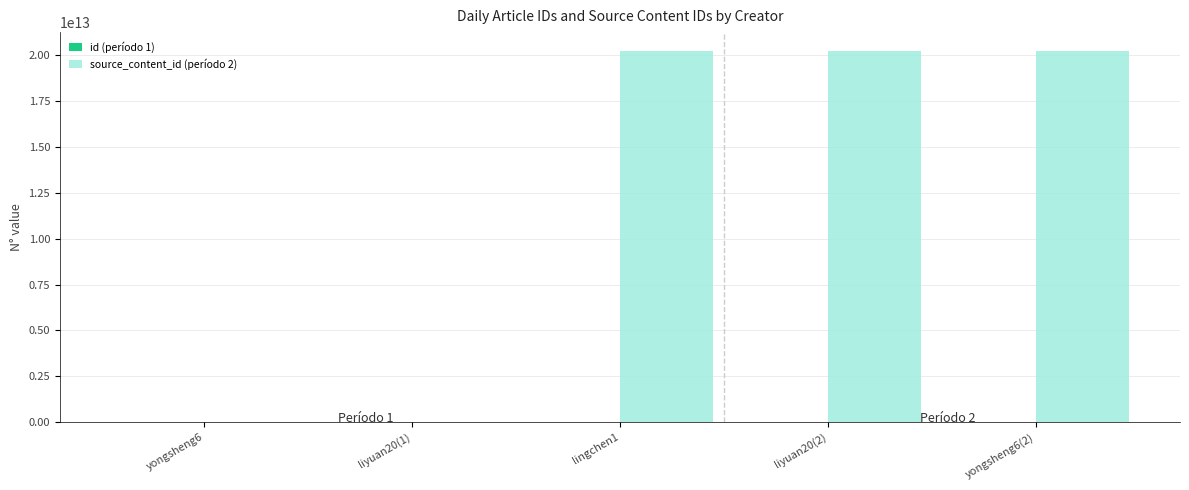

The value of source_content_id (período 2) at yongsheng6(2) is 20230117090040. True or false?

True